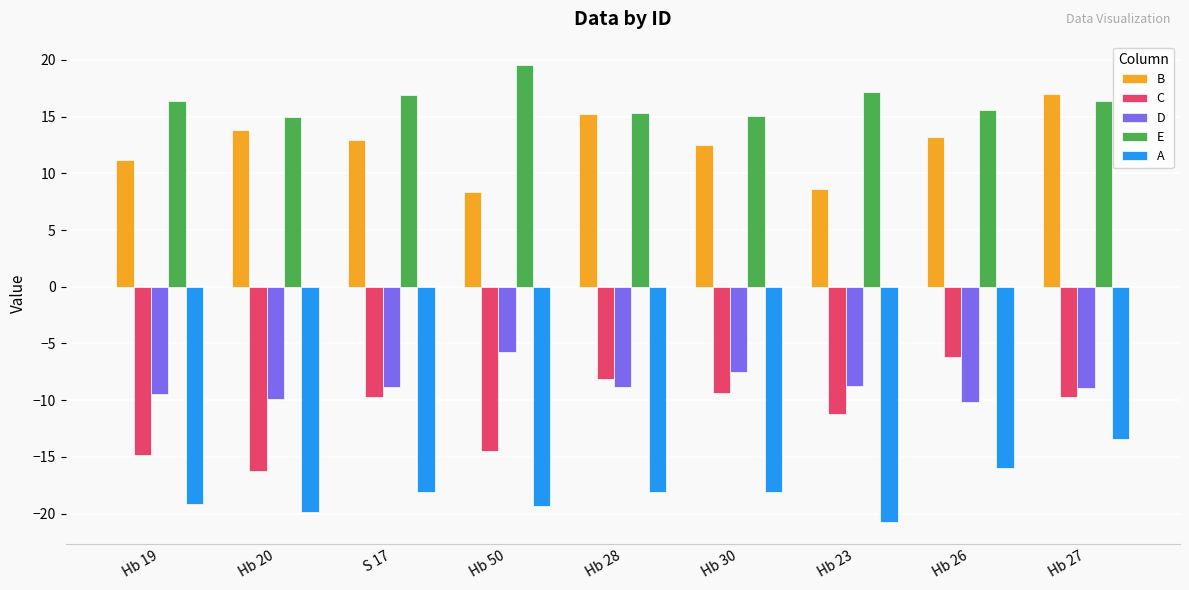

How many categories are shown in the chart?

9